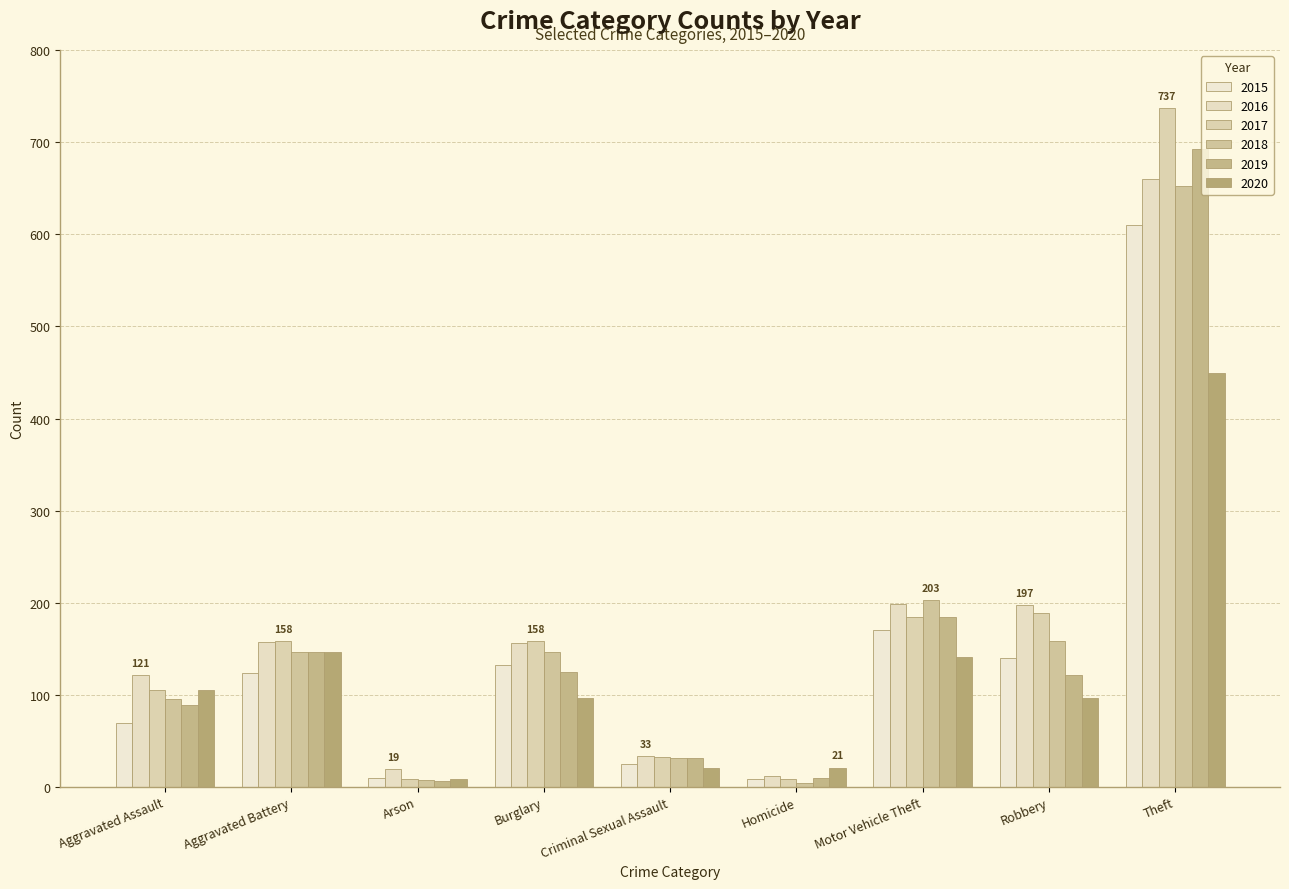

What are all the series names shown in the legend?

2015, 2016, 2017, 2018, 2019, 2020